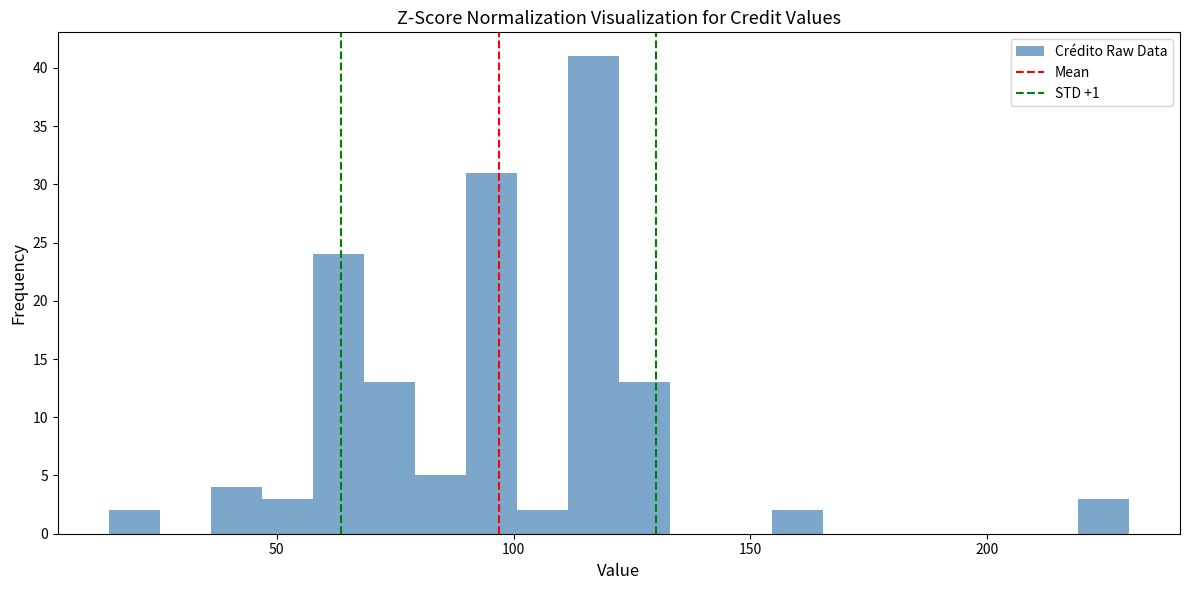

Read against the x-axis, roughly where is the centre of the tallest bar?

115